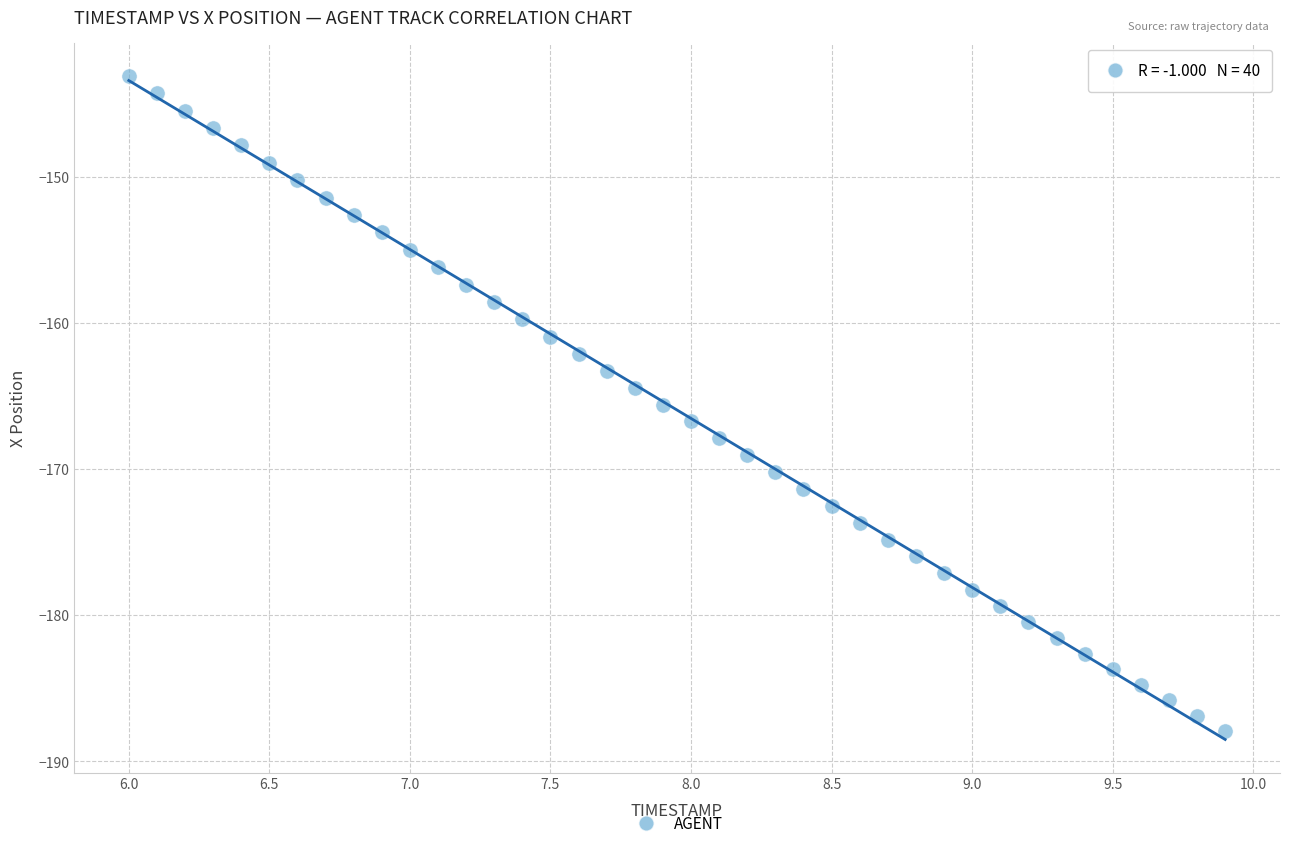

What is the range of Y values (max minus min)?

44.8